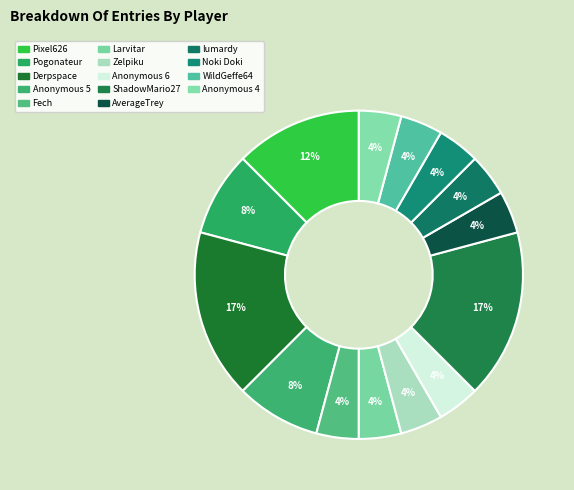

What is the ratio of the value at Anonymous 5 to the value at WildGeffe64?

2.0